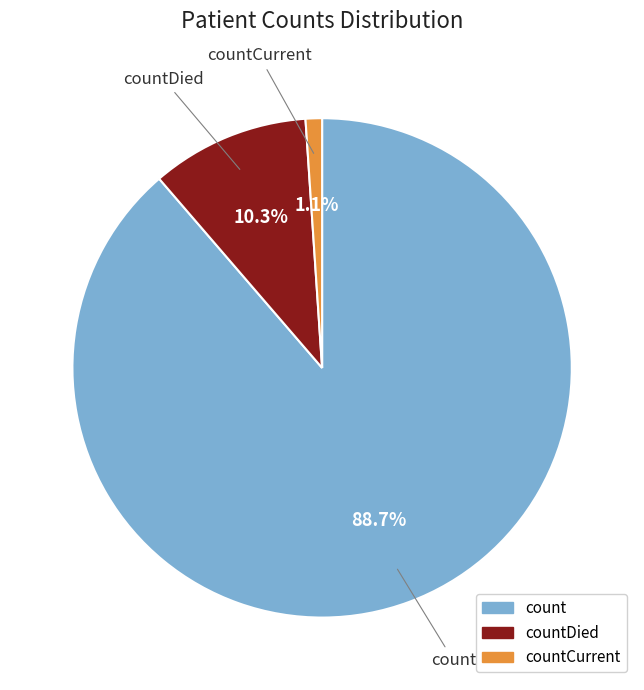

The countCurrent slice represents 1% of the pie. True or false?

True